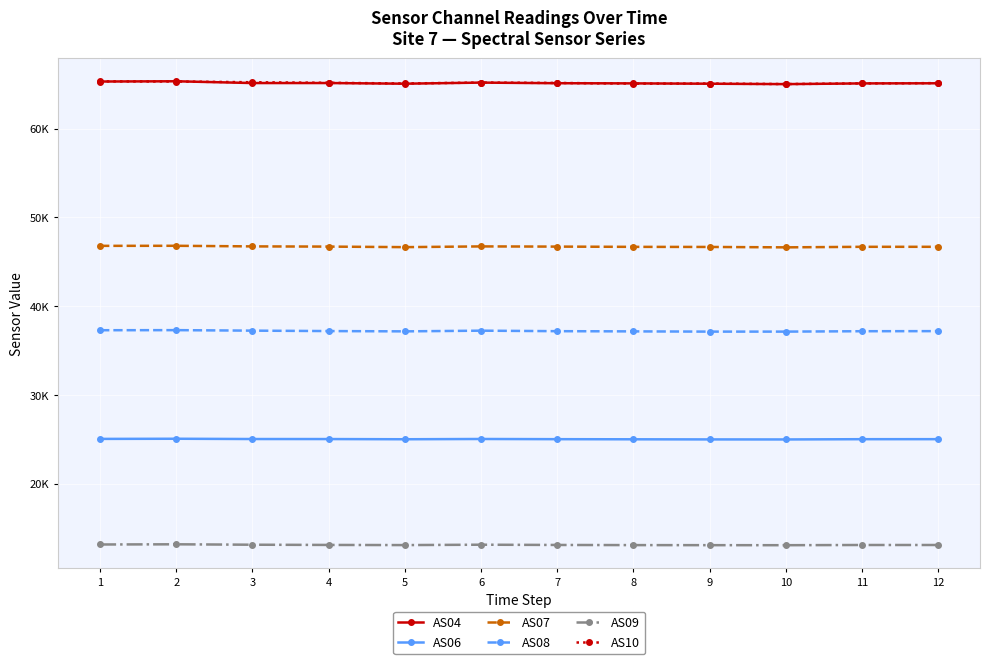

What are all the series names shown in the legend?

AS04, AS06, AS07, AS08, AS09, AS10